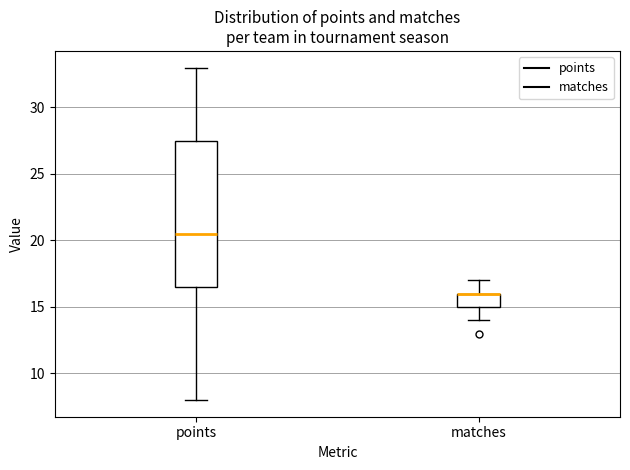

Reading left to right, transcribe this box plot: for each box, give where its median line is, the range the box spans, and where its two whiskers end, as read against the y-axis. The values are not printed on the chart, so give them approximately, as read against the axis.

points: median 20.5, box 16.5 to 27.5, whiskers 8.0 to 33.0
matches: median 16.0 (drawn on the box's upper edge), box 15.0 to 16.0, whiskers 14.0 to 17.0